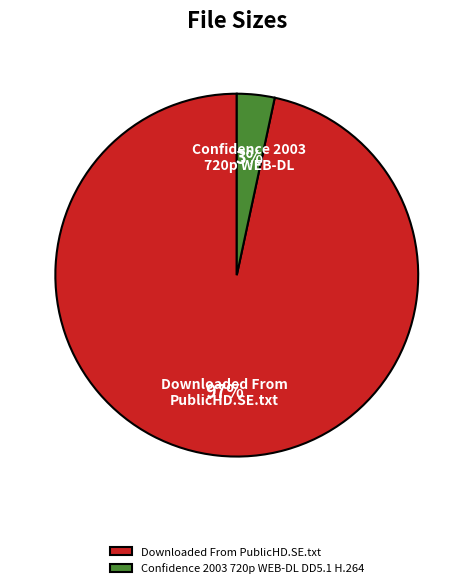

Is the sum of Downloaded From PublicHD.SE.txt and Confidence 2003 720p WEB-DL DD5.1 H.264 greater than half?

Yes